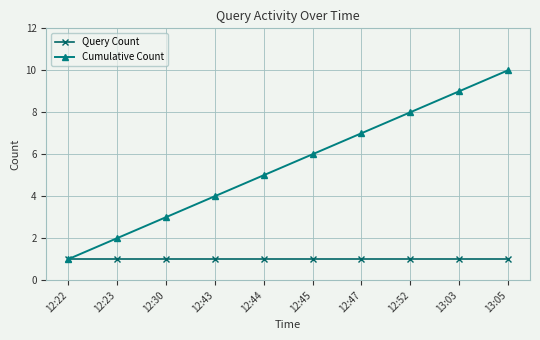

What is the average value of the Cumulative Count series?

6